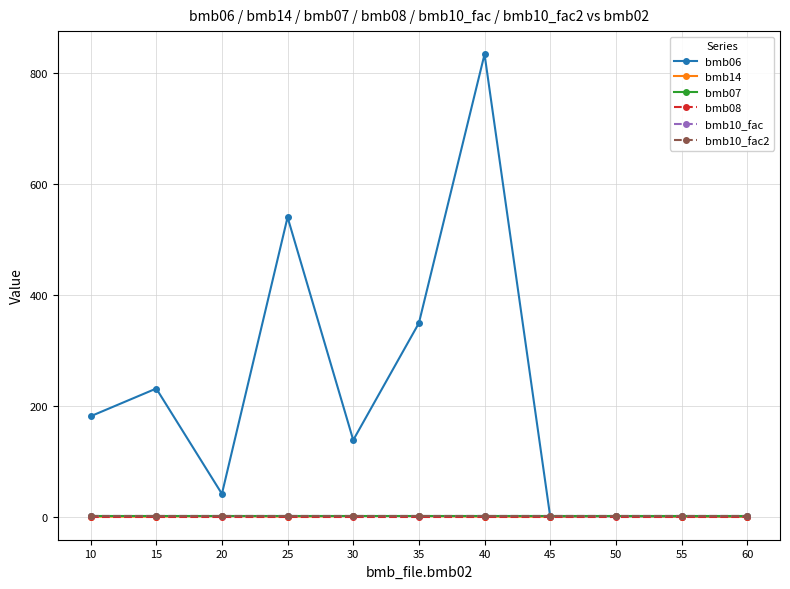

What is the approximate value of bmb06 at 30?

138.0